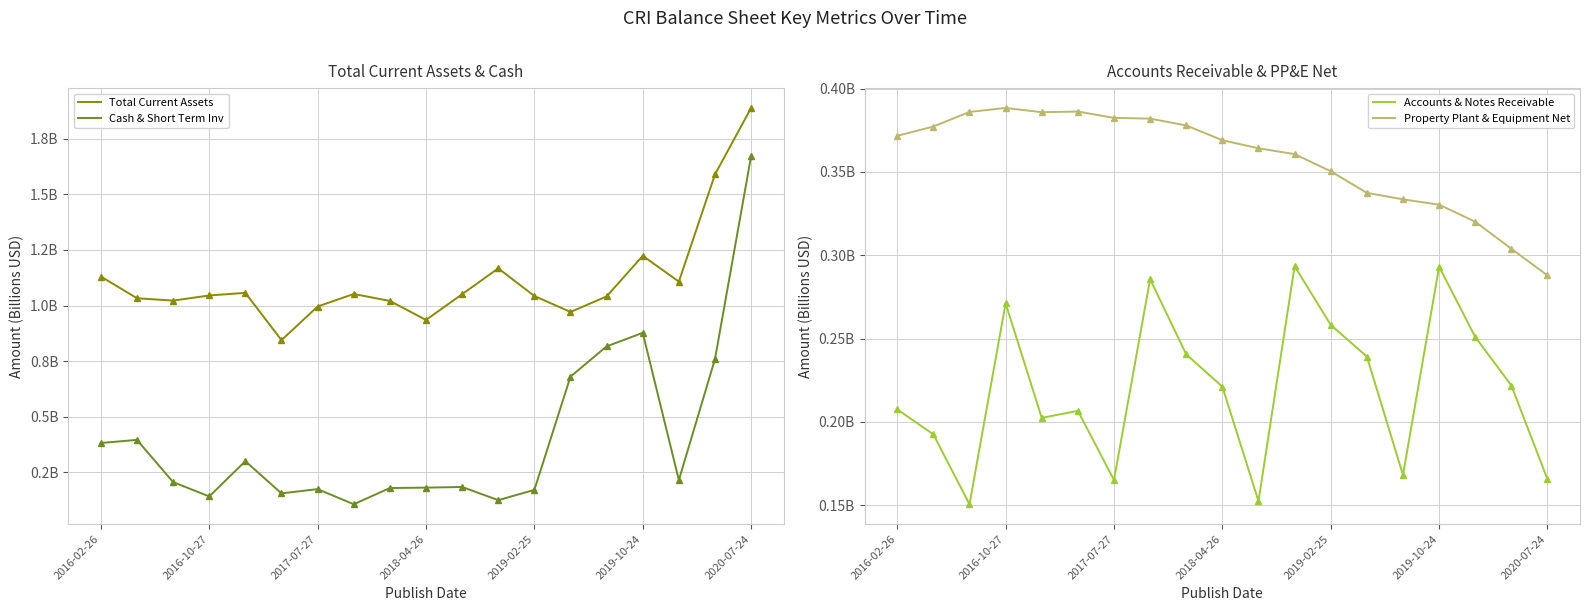

In Cash & Short Term Inv, how many points are lower than both neighbors (excluding endpoints)?

5